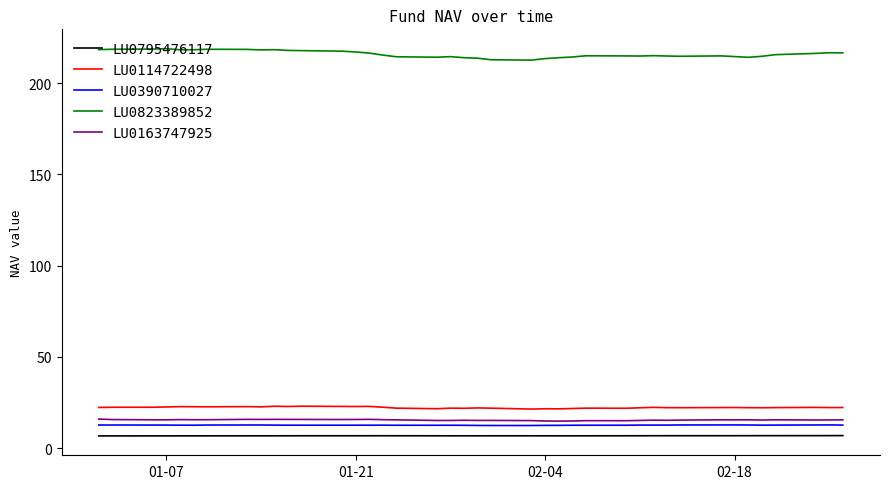

What is the smallest value displayed?

6.6